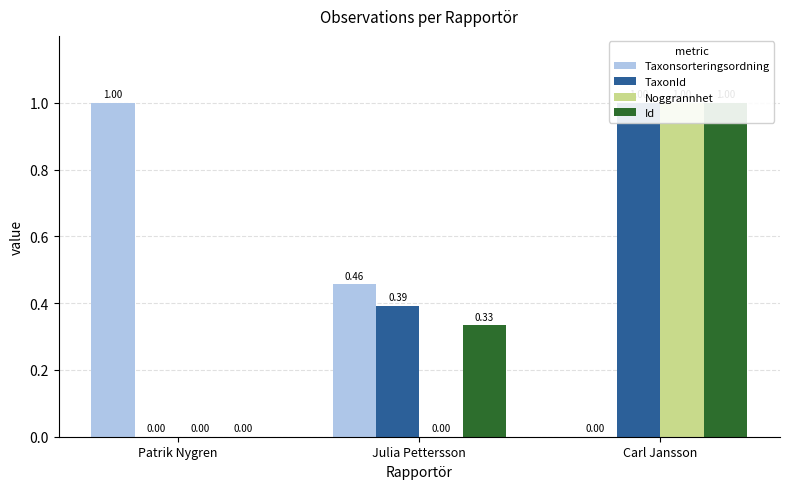

Reading left to right, what are all the values shown in this chart?

Taxonsorteringsordning: 1.0	0.5	0.0
TaxonId: 0.0	0.4	1.0
Noggrannhet: 0.0	0.0	1.0
Id: 0.0	0.3	1.0